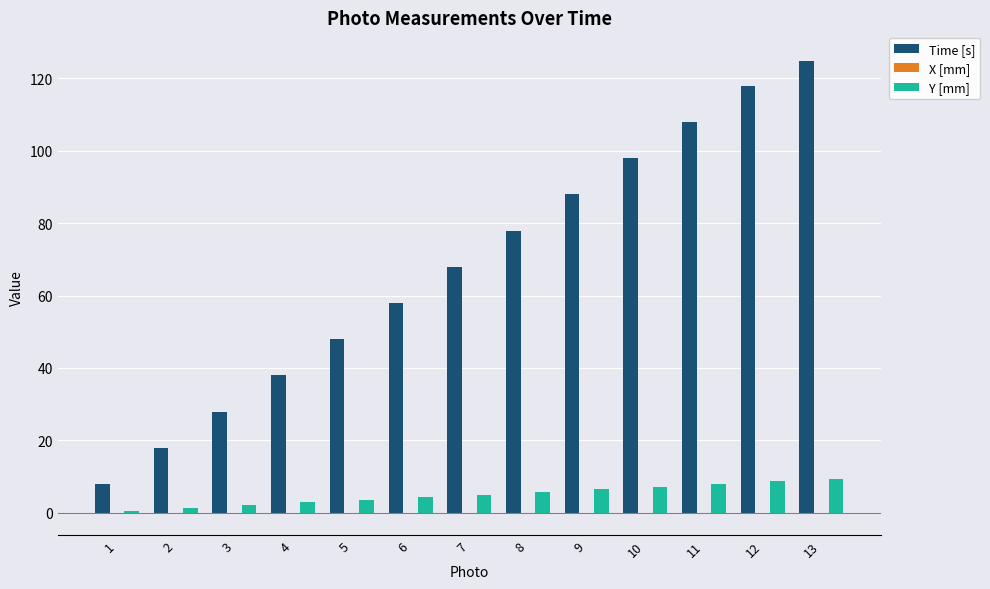

Count the number of categories in the chart.

13